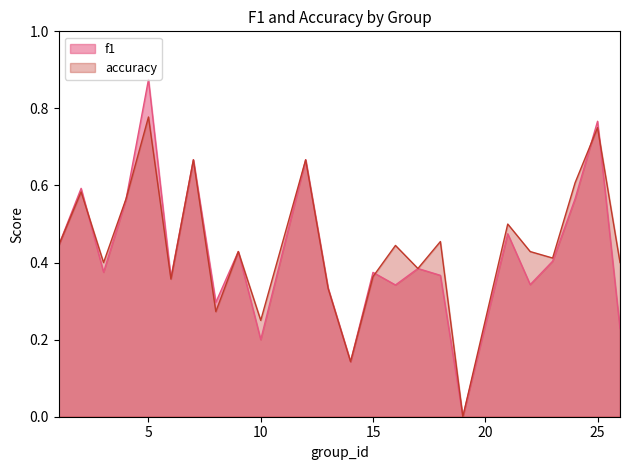

Count the accuracy values in the range 0 to 1.

24